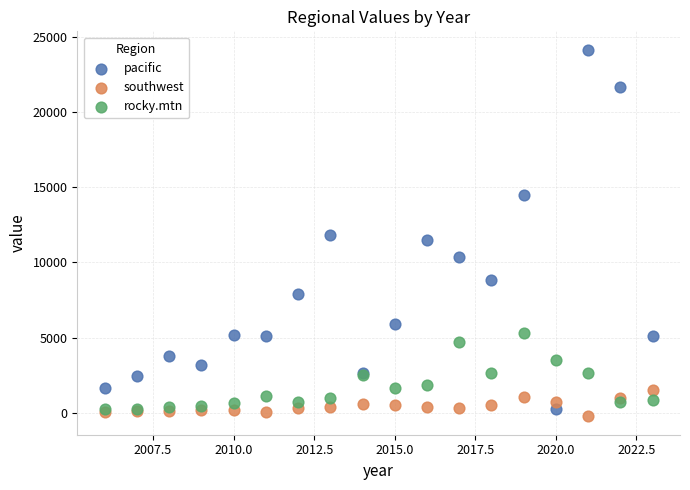

In the pacific series, what Y value is closest to 12203?

11841